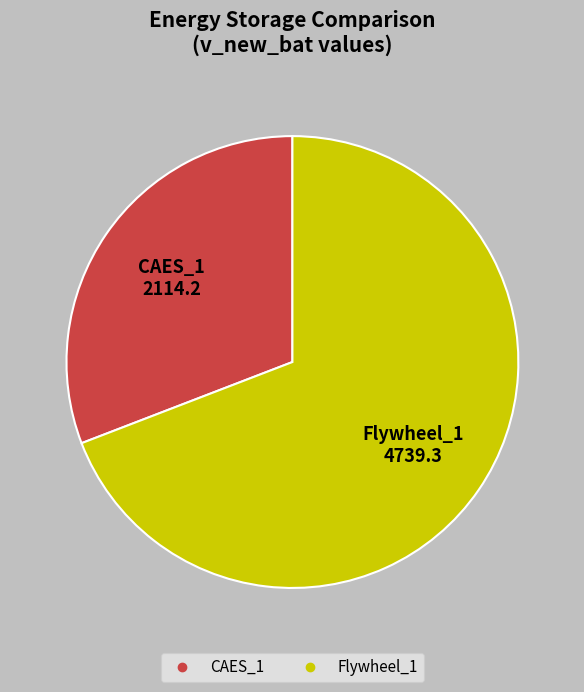

The CAES_1 slice represents 31% of the pie. True or false?

True